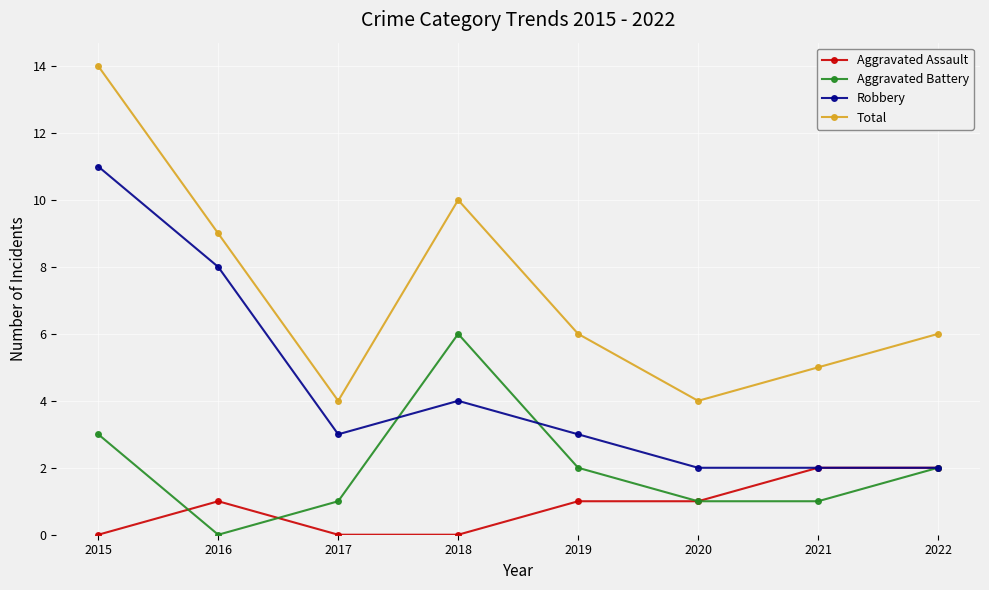

What is the total value across all series at 2022?

12